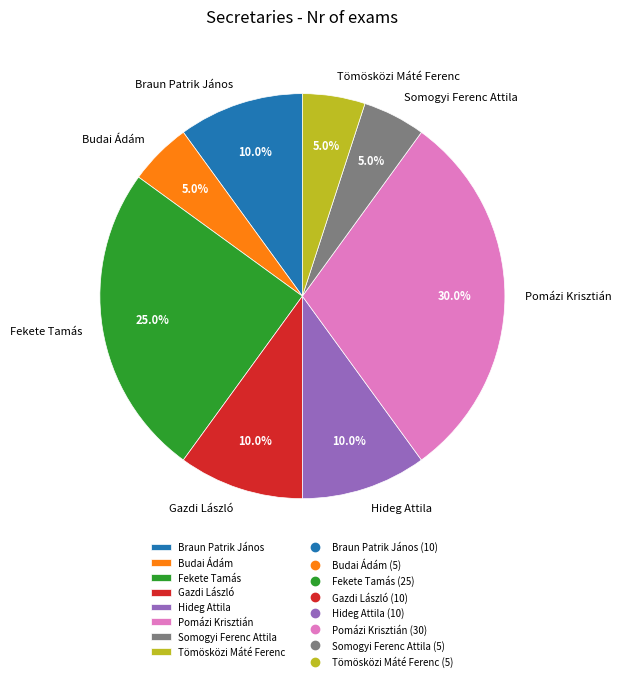

Which category has the biggest portion of the pie?

Pomázi Krisztián